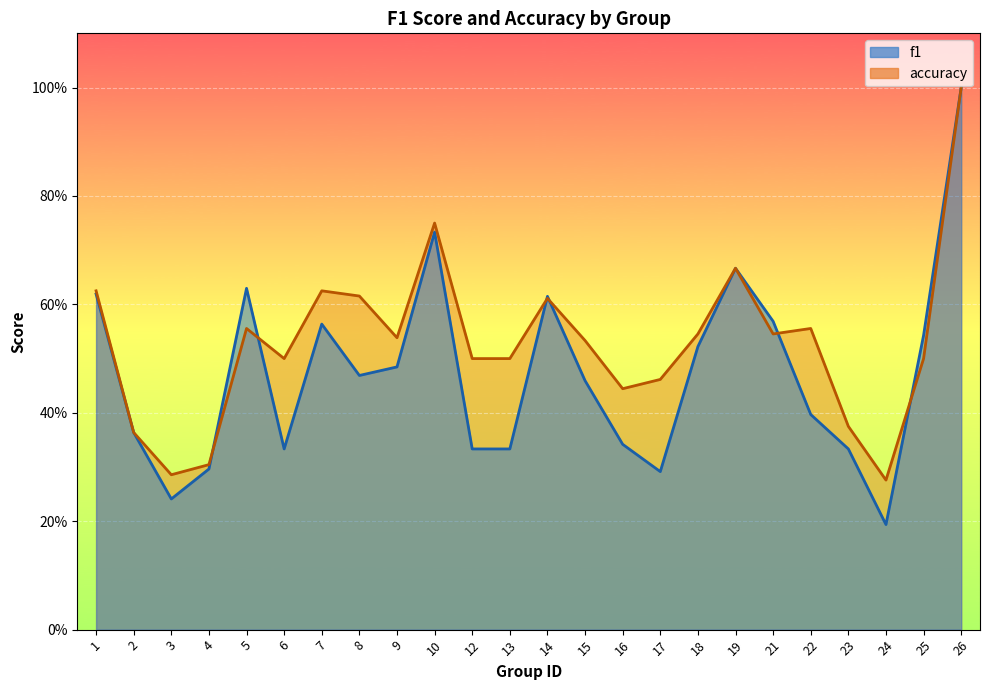

At which category does the chart reach its minimum across all series?

24